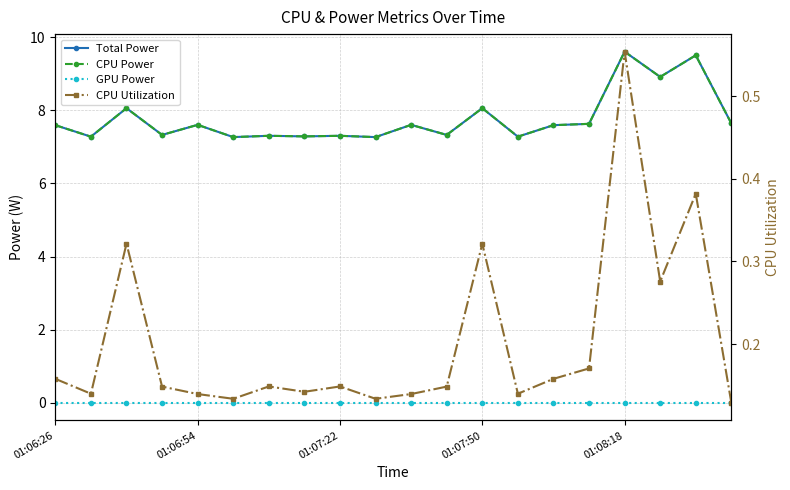

True or false: CPU Utilization has a value of 0.3 at 01:07:50.

True